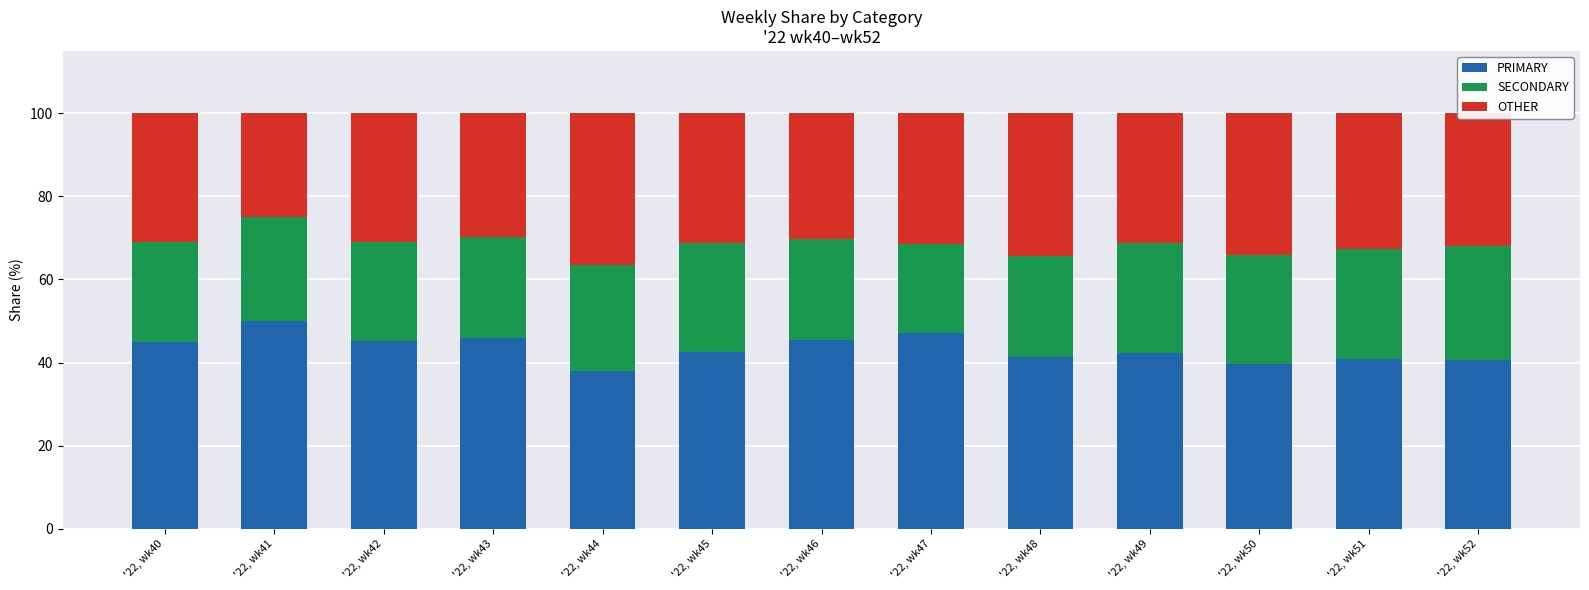

What is the total value across all series at '22, wk47?

100.0